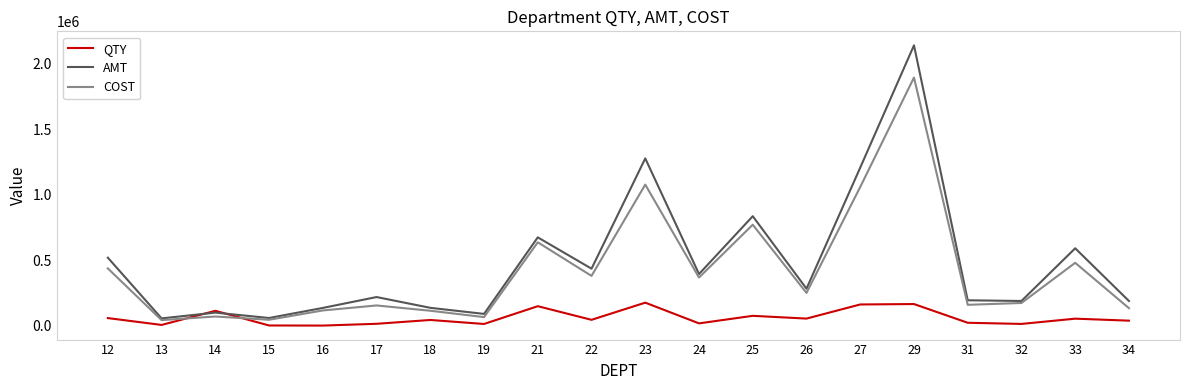

True or false: COST has more than 2 interior local peaks.

True